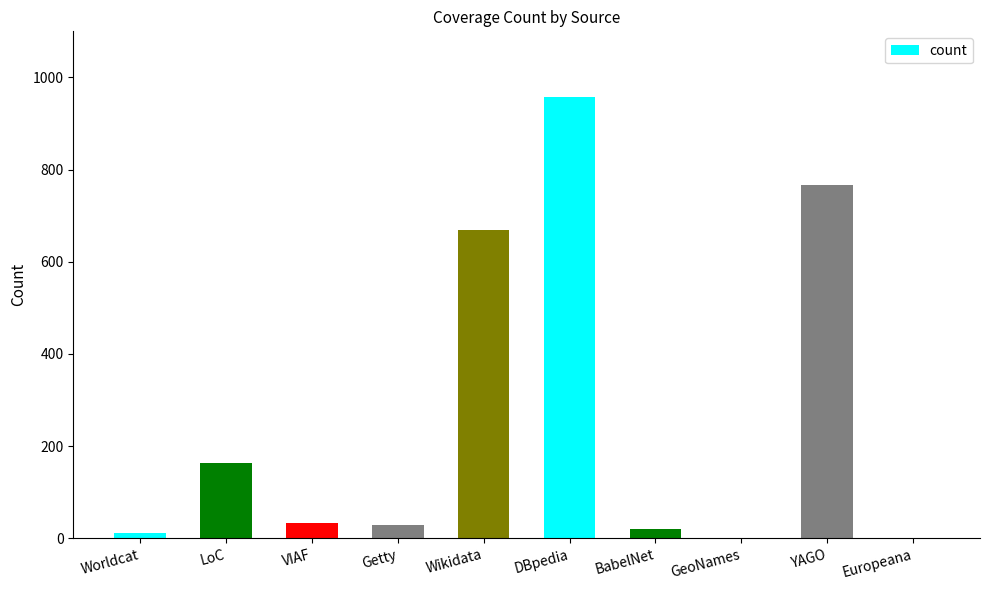

Reading right to left, extract all data points from this chart.

0	767	0	21	958	668	28	34	164	12